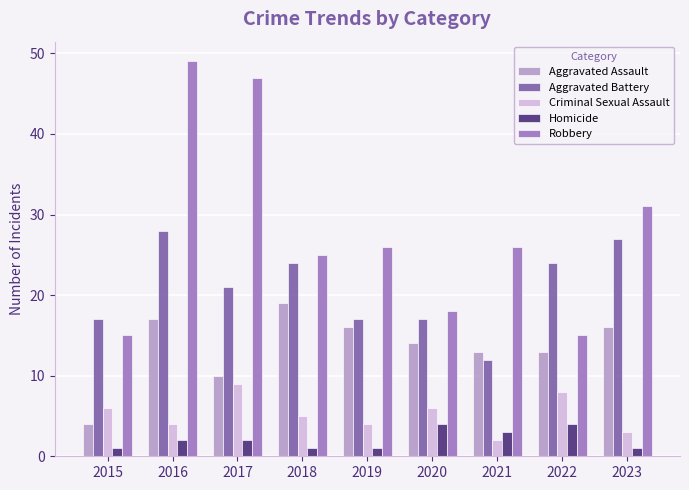

How many data points does each series have?

9